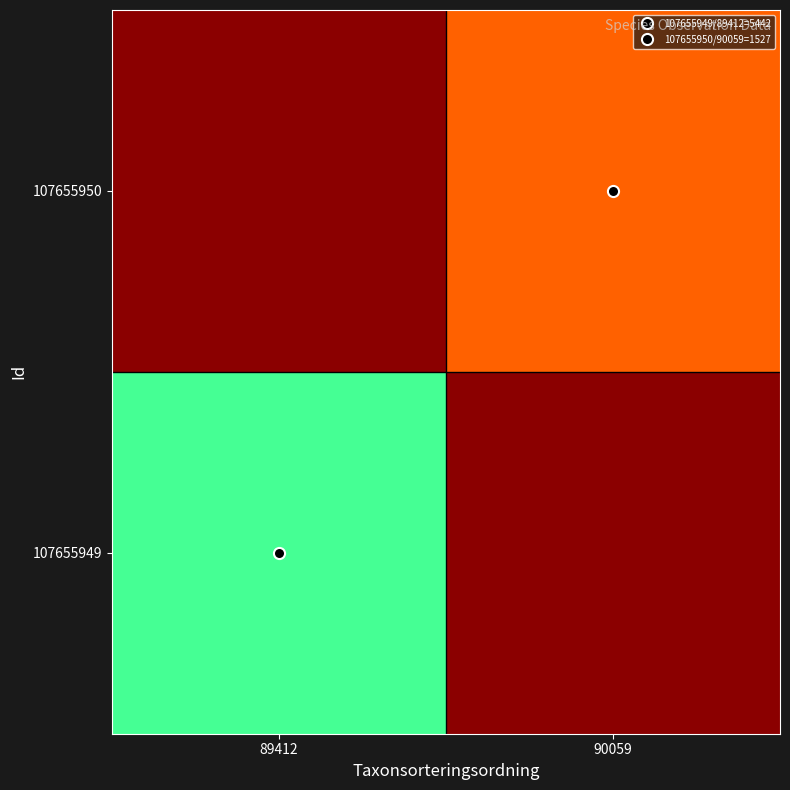

Between 89412 and 90059, which is larger?

90059